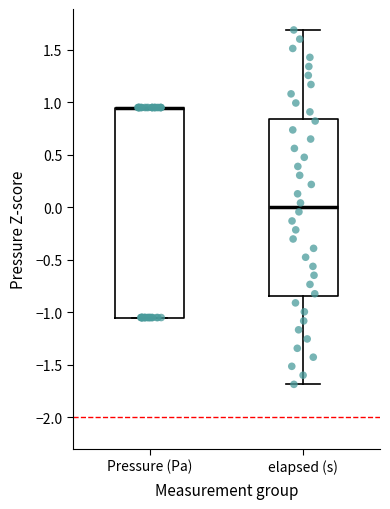

Reading left to right, transcribe this box plot: for each box, give where its median line is, the range the box spans, and where its two whiskers end, as read against the y-axis. The values are not printed on the chart, so give them approximately, as read against the axis.

Pressure (Pa): median 0.95 (drawn on the box's upper edge), box -1.05 to 0.95, whiskers -1.05 to 0.95
elapsed (s): median 0.00, box -0.85 to 0.85, whiskers -1.70 to 1.70